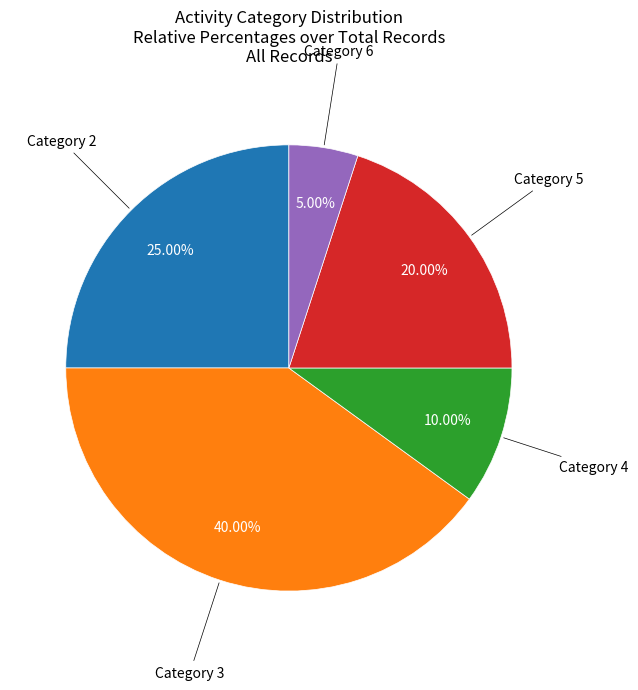

Is the sum of Category 6 and Category 5 greater than half?

No